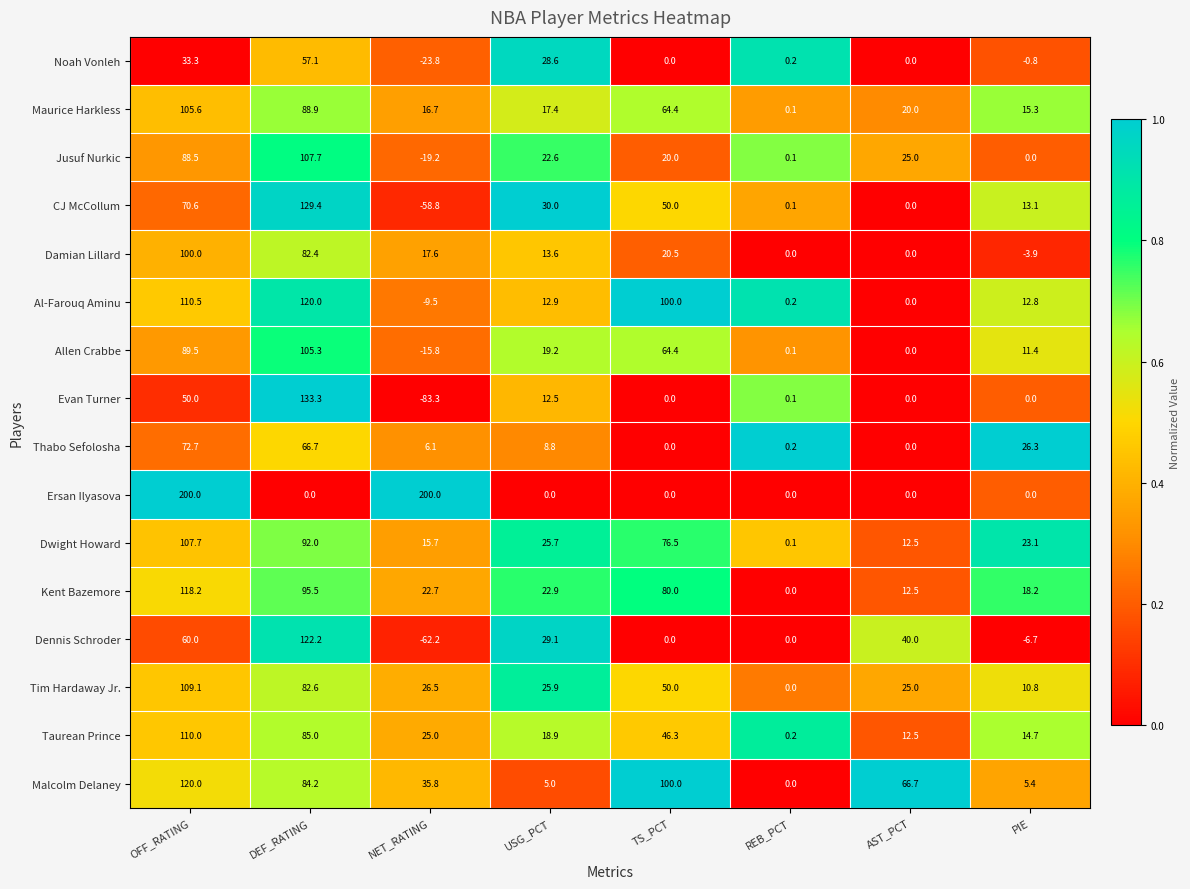

What is the average value of the Dennis Schroder series?

22.8